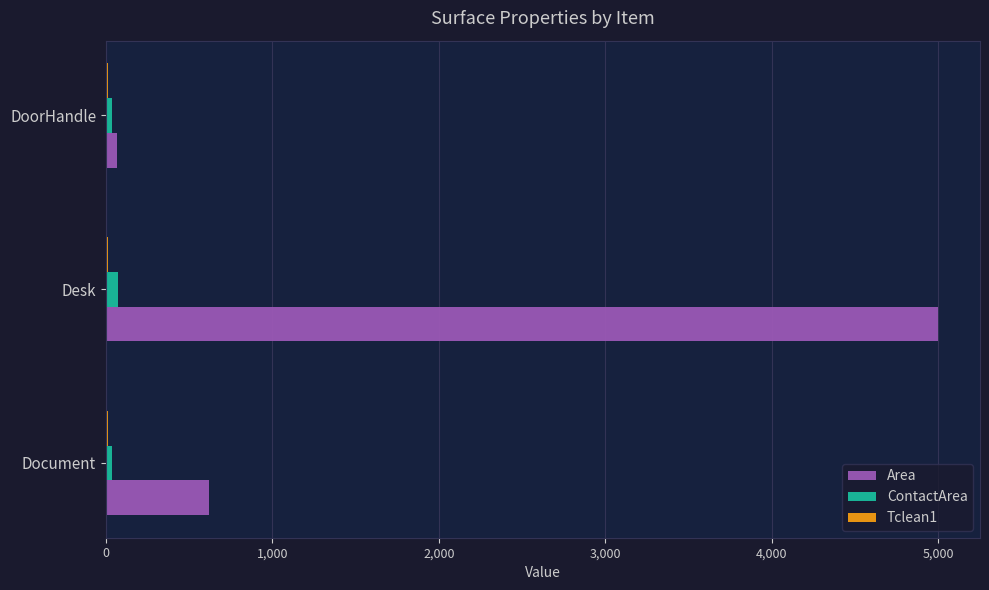

What is the greatest value displayed?

5000.0